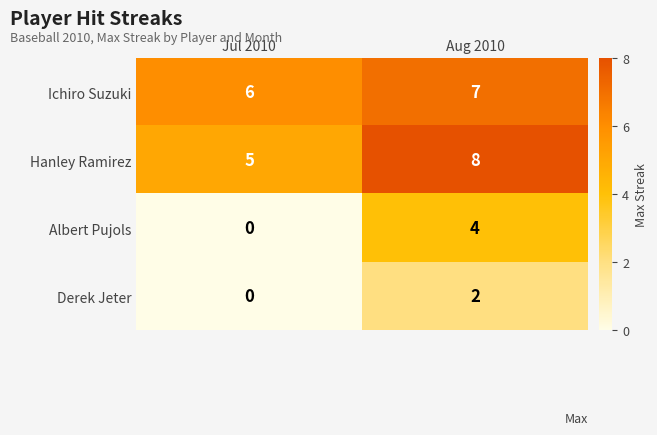

What is the difference between the maximum and minimum values in the Albert Pujols series?

4